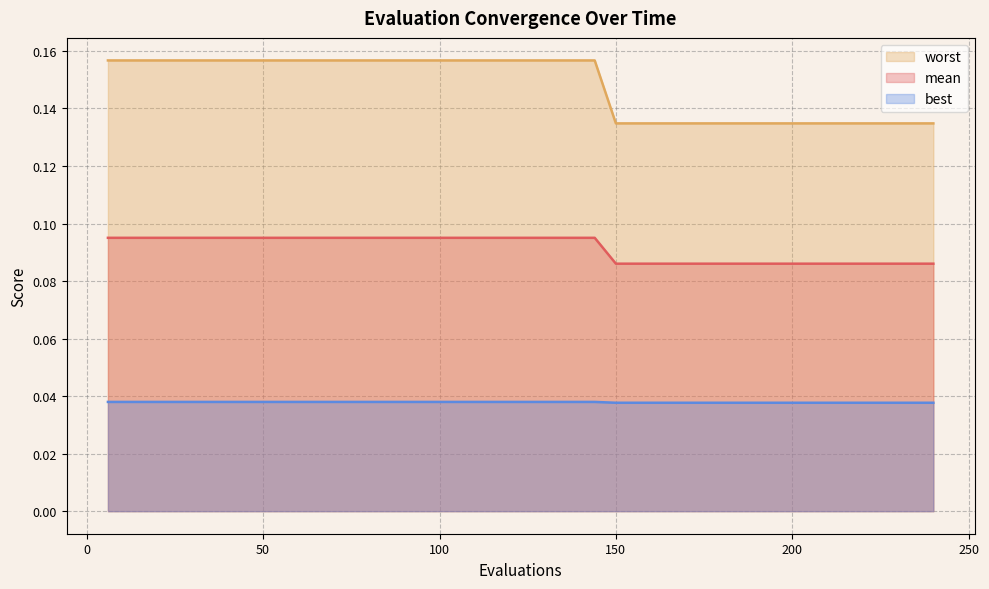

What are all the series names shown in the legend?

worst, mean, best